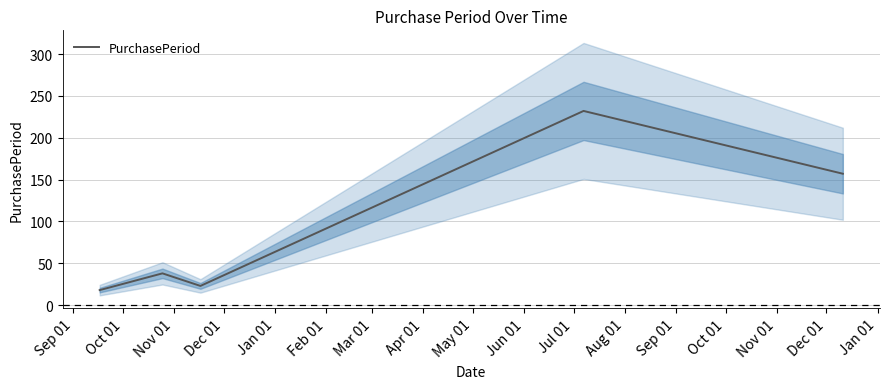

Does the chart have visible grid lines?

Yes